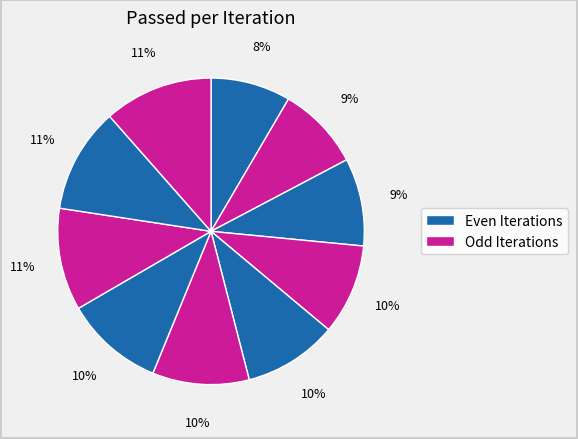

To the nearest percent, what is the average slice percentage?

10%